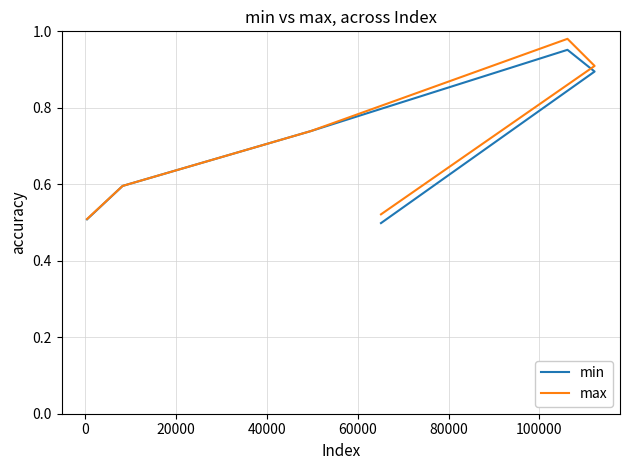

Reading left to right, transcribe all the data shown in this chart.

min: 0.5	0.6	0.7	1.0	0.9	0.5
max: 0.5	0.6	0.7	1.0	0.9	0.5